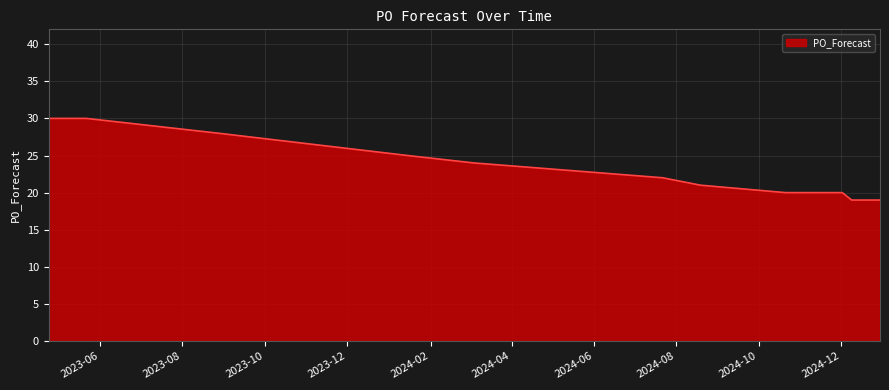

What is the maximum value shown in the chart?

30